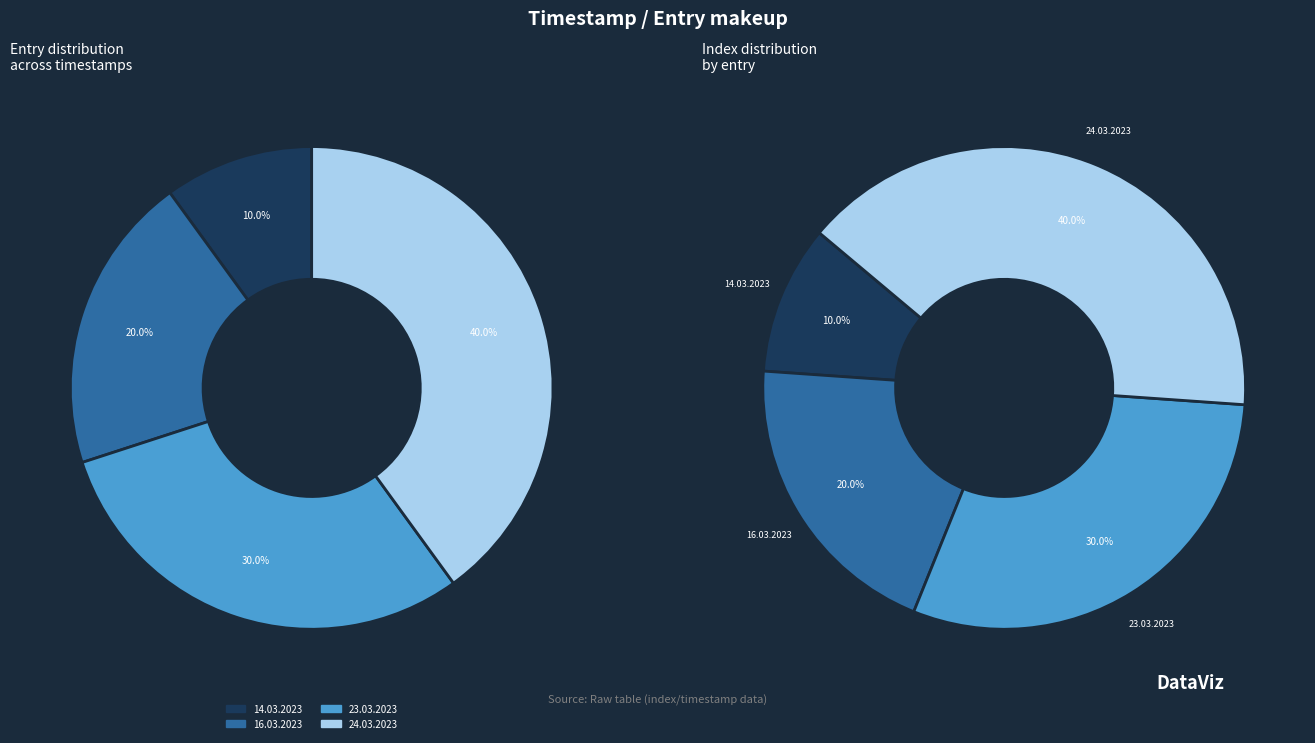

To the nearest percent, what portion does 24.03.2023 represent?

40%